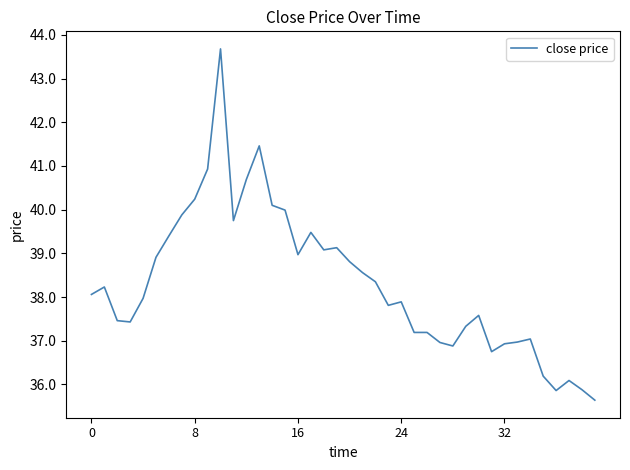

What is the difference between the maximum and minimum values?

8.0